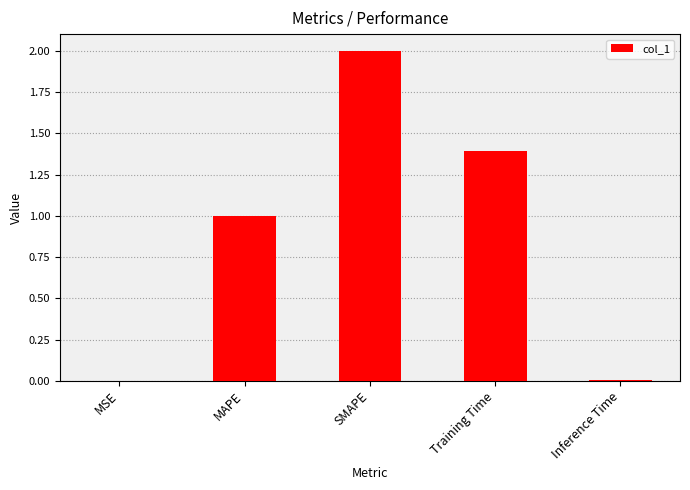

What is the sum of all values?

4.4